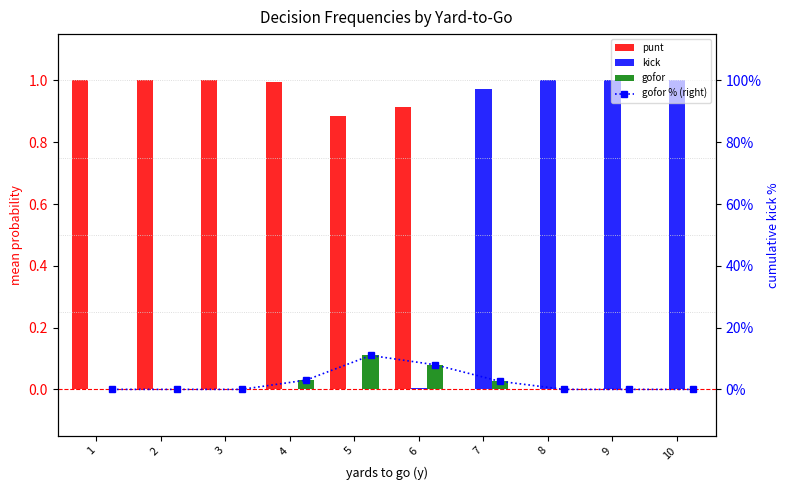

What are all the series names shown in the legend?

punt, kick, gofor, gofor % (right)